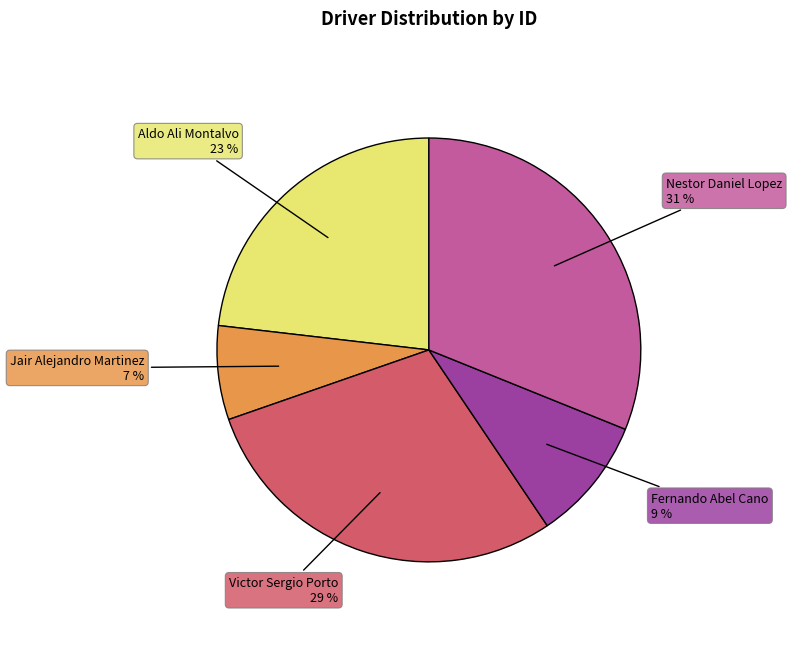

Is there a majority slice in this chart?

No